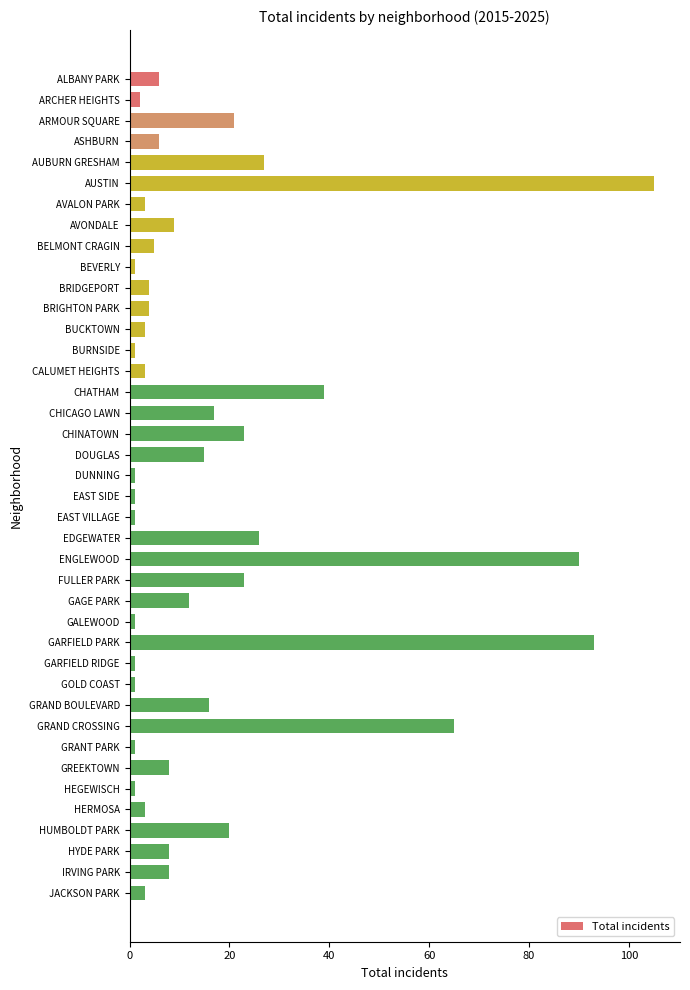

What position from the top is HUMBOLDT PARK?

37